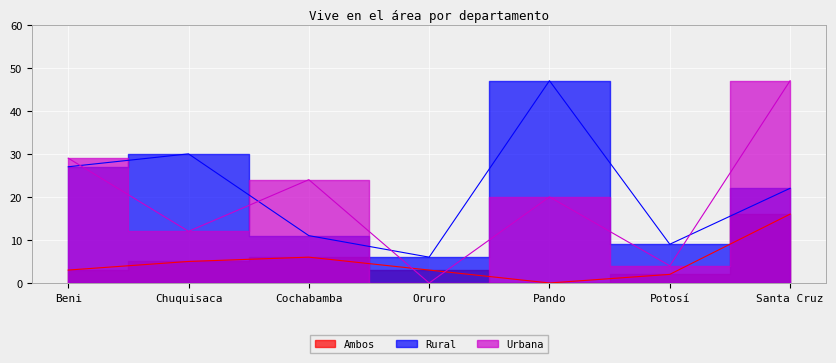

Reading left to right, what are all the values shown in this chart?

Ambos: Beni=3	Chuquisaca=5	Cochabamba=6	Oruro=3	Pando=0	Potosí=2	Santa Cruz=16
Rural: Beni=27	Chuquisaca=30	Cochabamba=11	Oruro=6	Pando=47	Potosí=9	Santa Cruz=22
Urbana: Beni=29	Chuquisaca=12	Cochabamba=24	Oruro=0	Pando=20	Potosí=4	Santa Cruz=47